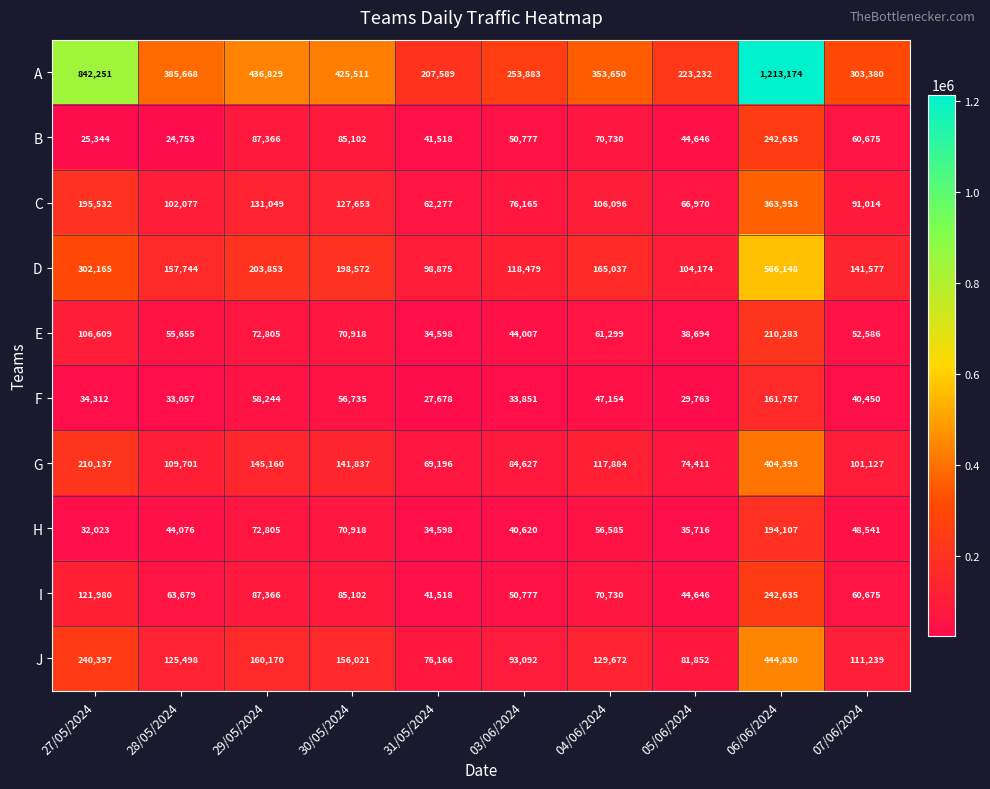

What is the difference between the second highest and minimum values in the A series?

634662